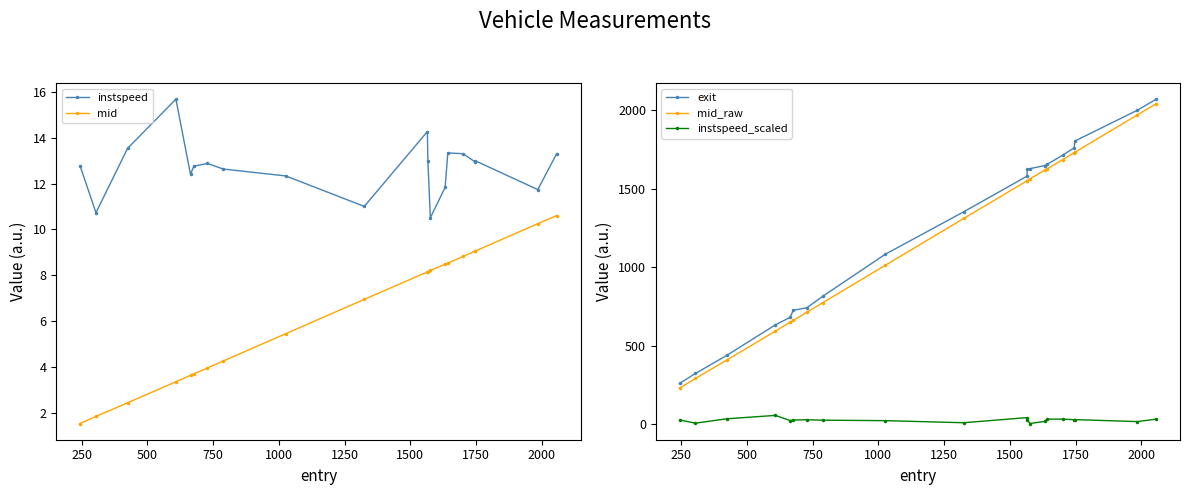

How many lines are shown in the chart?

5